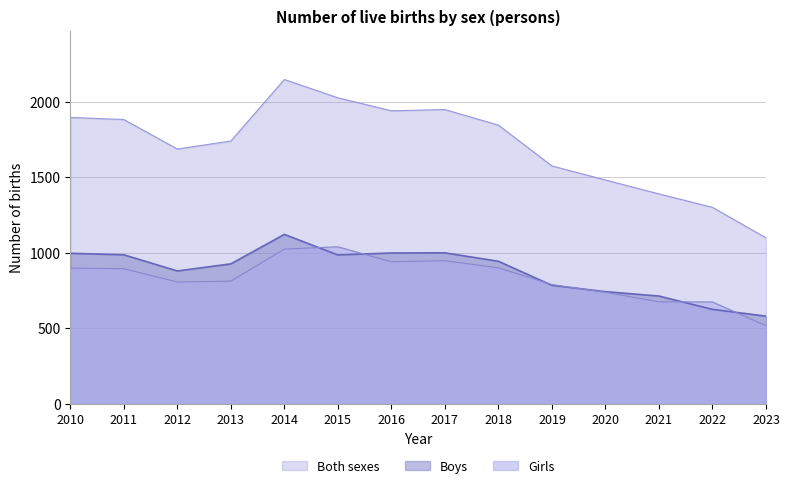

At which category does Girls reach its first local peak?

2015